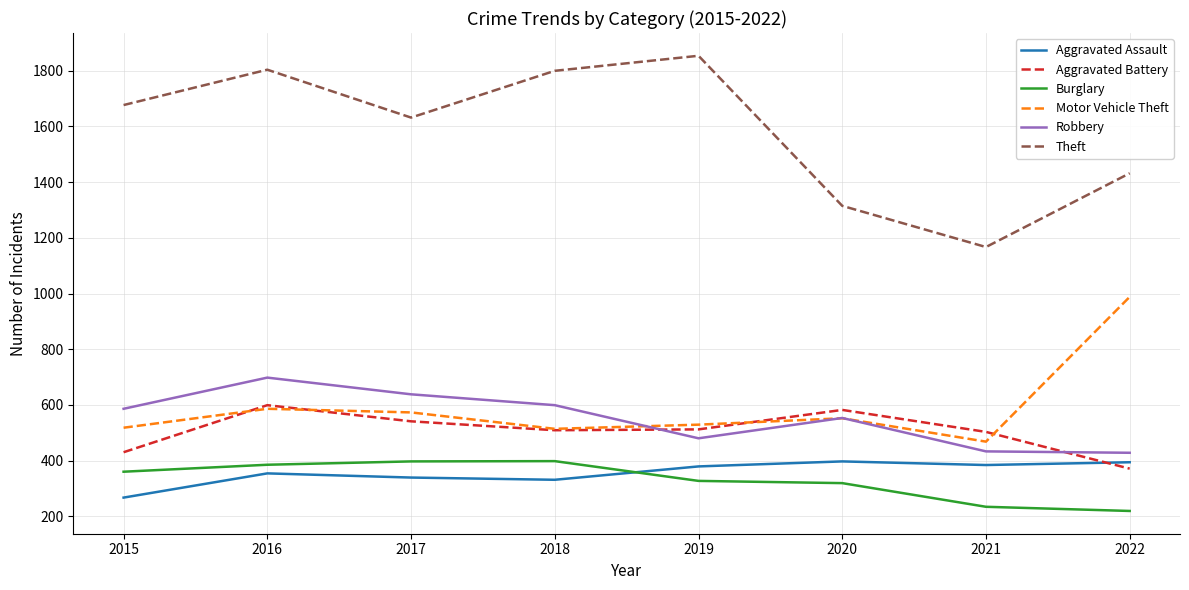

What is the maximum value for Theft?

1854